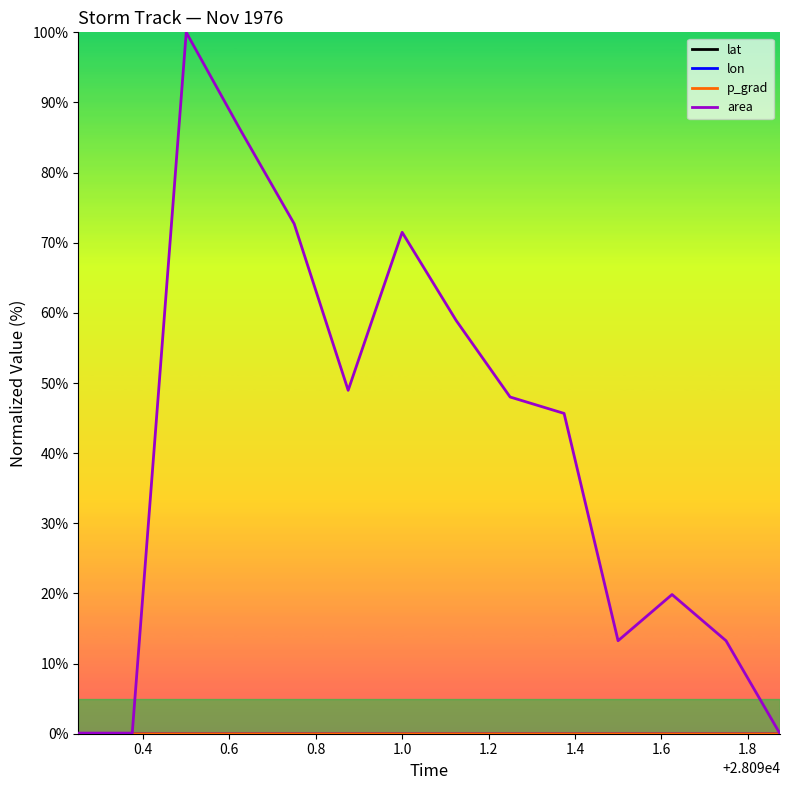

What is the difference between the second highest and minimum values in the area series?

86.1